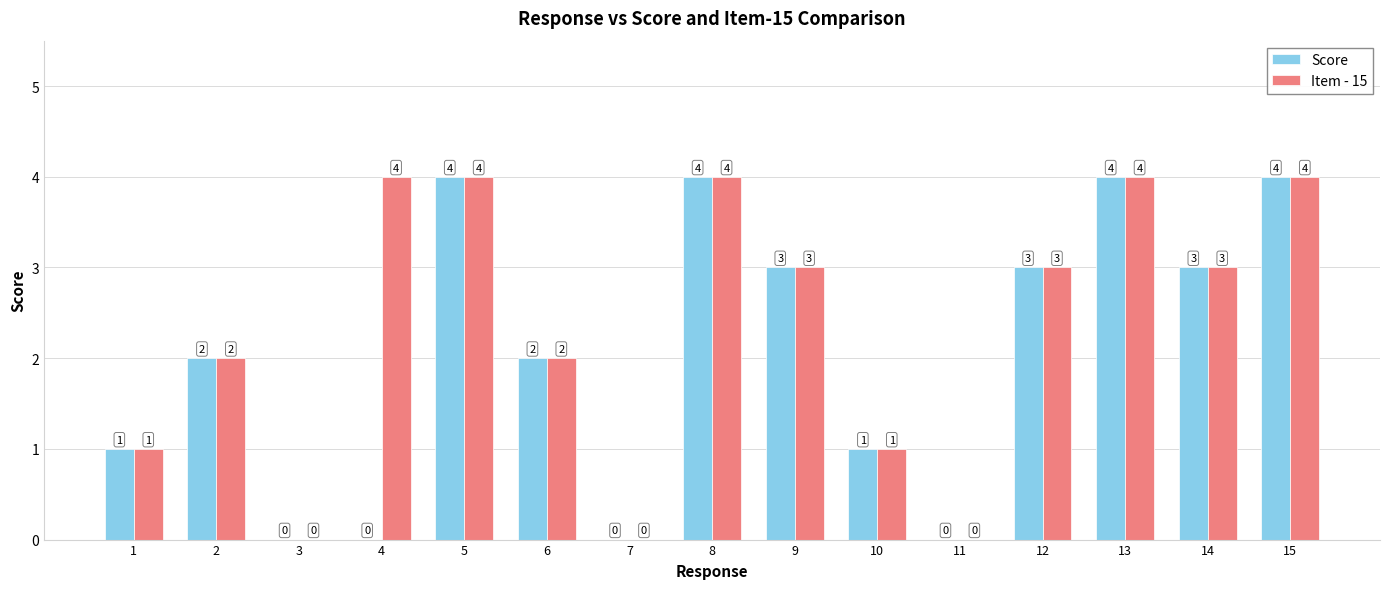

Reading left to right, what are all the values shown in this chart?

Score: 1=1	2=2	3=0	4=0	5=4	6=2	7=0	8=4	9=3	10=1	11=0	12=3	13=4	14=3	15=4
Item - 15: 1=1	2=2	3=0	4=4	5=4	6=2	7=0	8=4	9=3	10=1	11=0	12=3	13=4	14=3	15=4